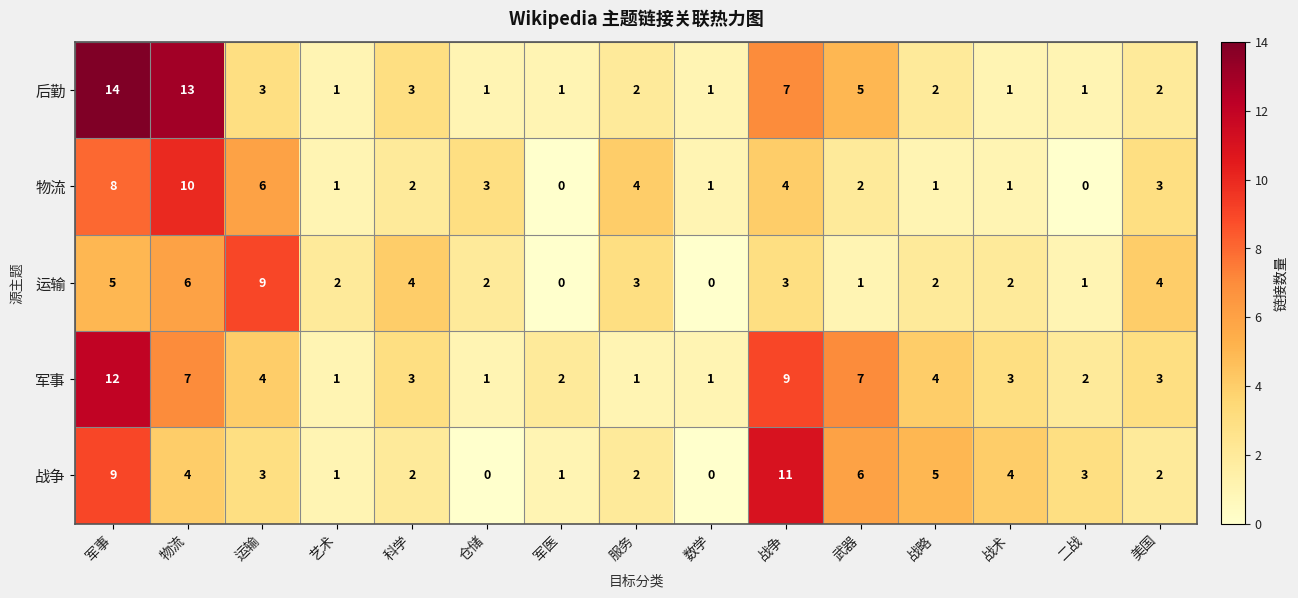

Which series changed the most between 军事 and 军医?

后勤